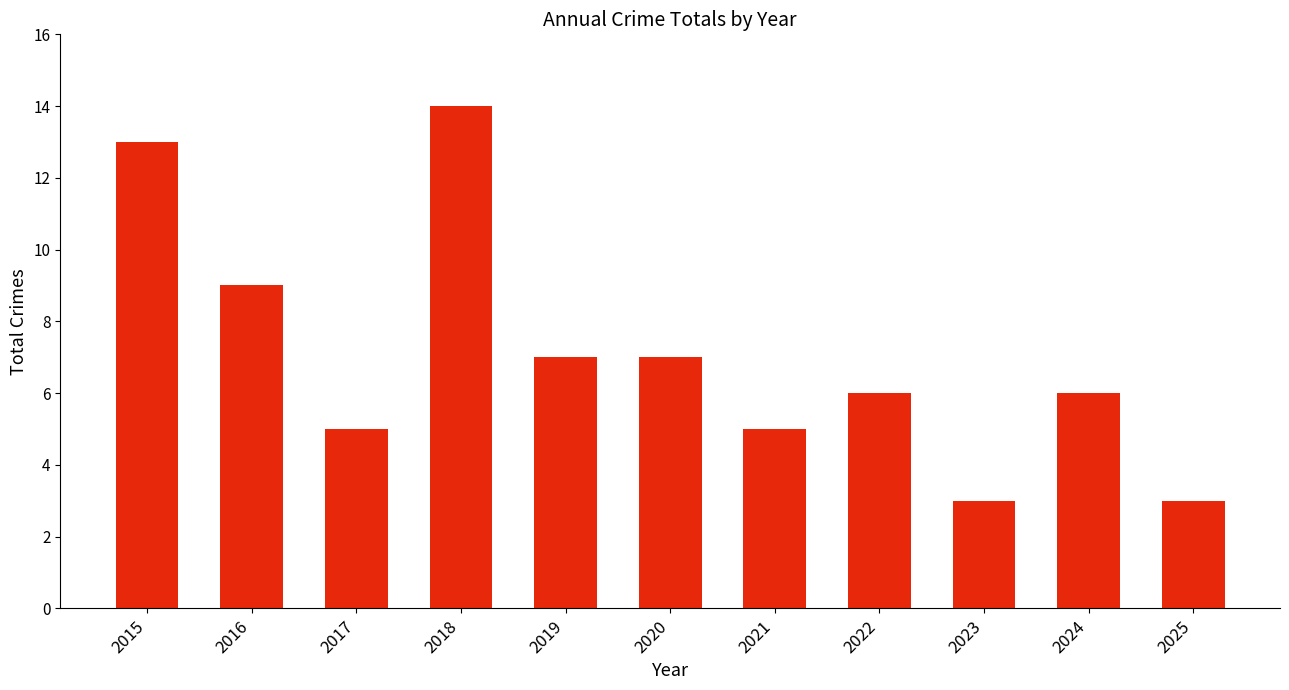

Is it true that the value at 2024 is 4?

False